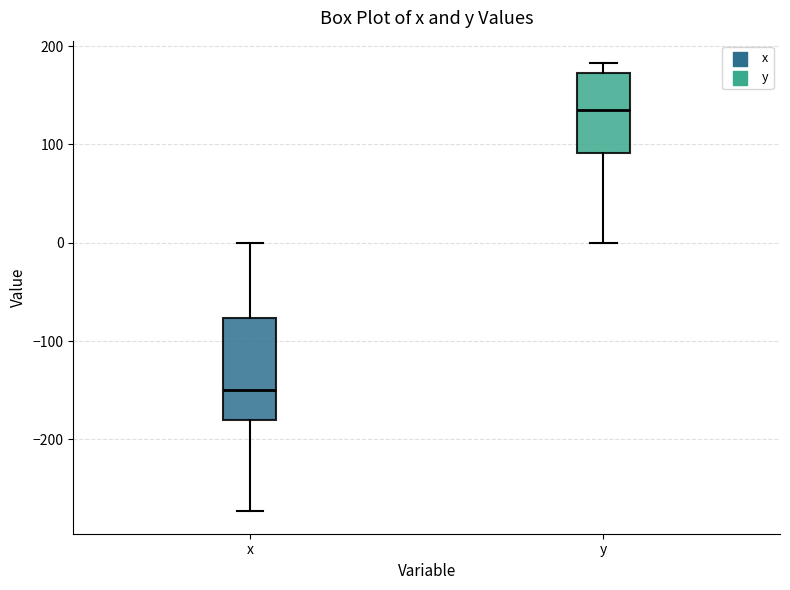

Which box's median line is the lowest?

x